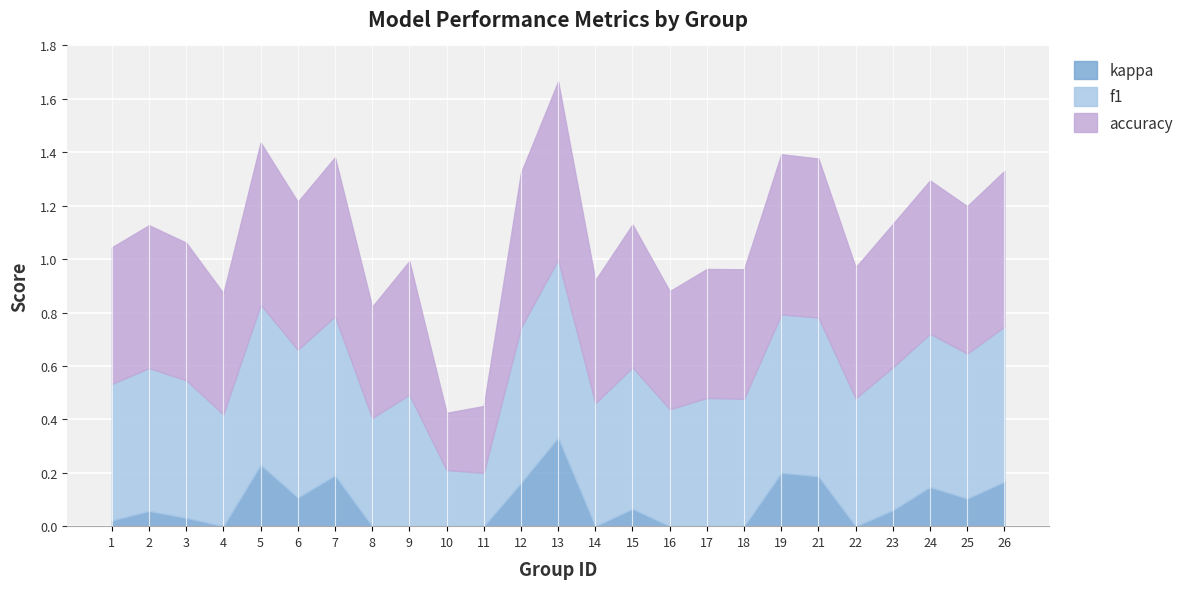

How many categories are shown in the chart?

25